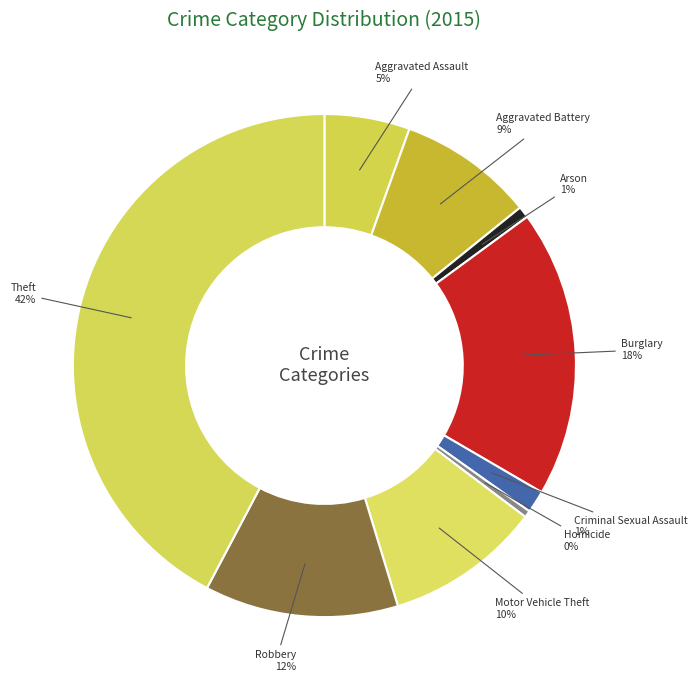

How many segments does this pie chart have?

9